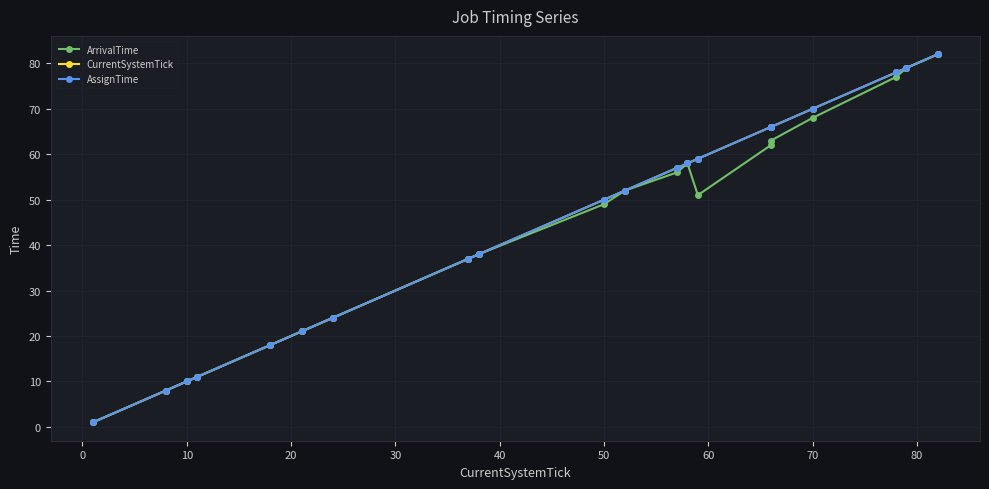

What is the label of the 18th point from the right?

10